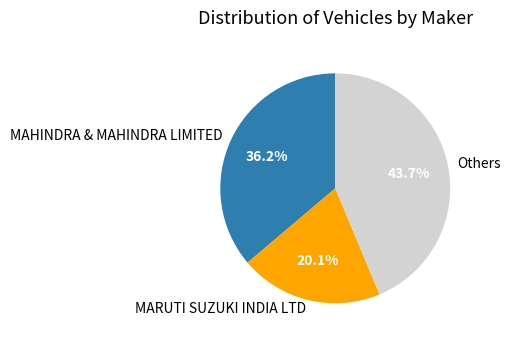

How many slices are in this pie chart?

3